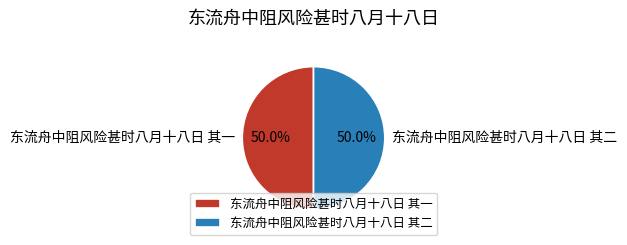

What is the ratio of the value at 东流舟中阻风险甚时八月十八日 其二 to the value at 东流舟中阻风险甚时八月十八日 其一?

1.0